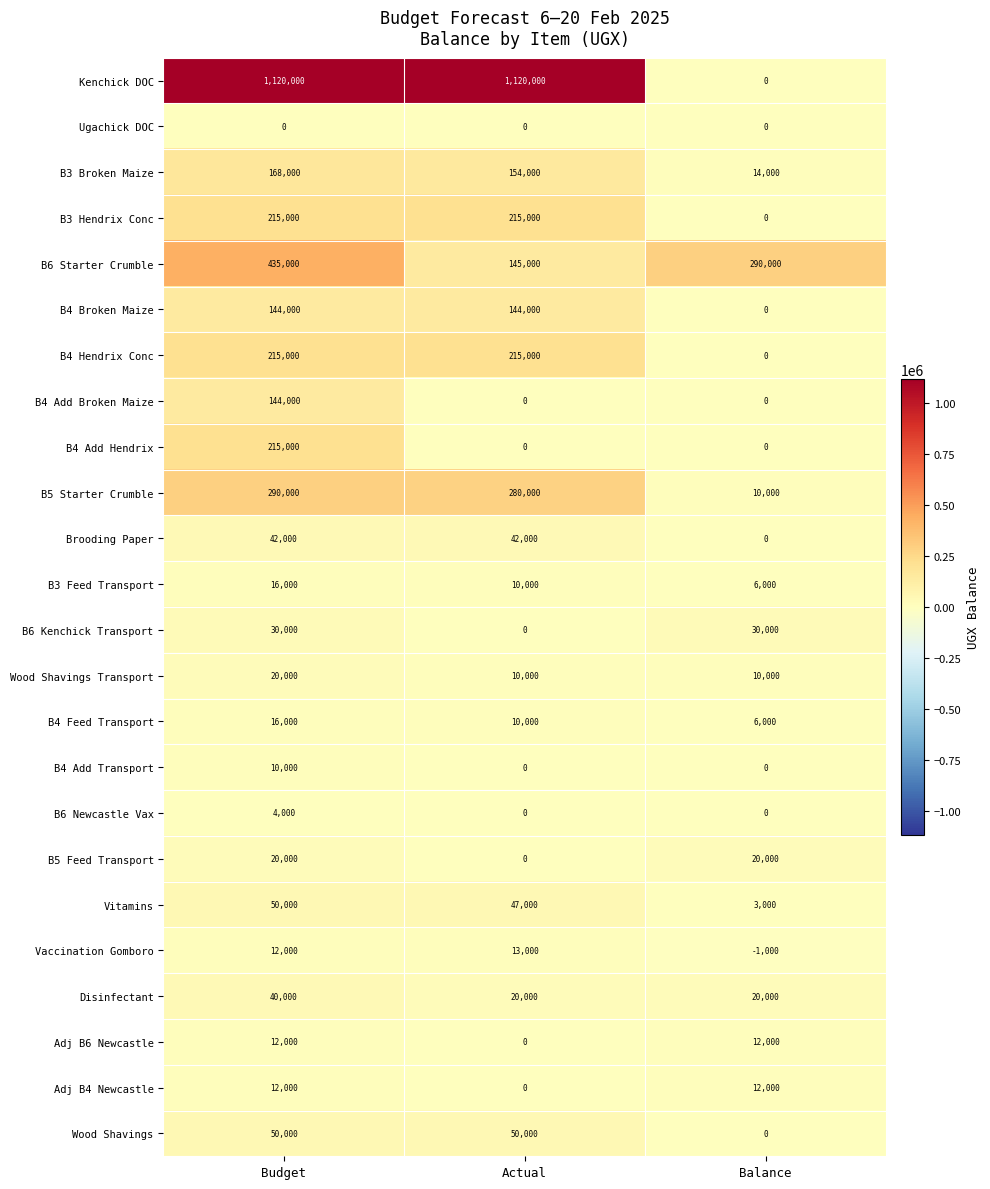

What is the difference between the second highest and minimum values in the Adj B6 Newcastle series?

12000